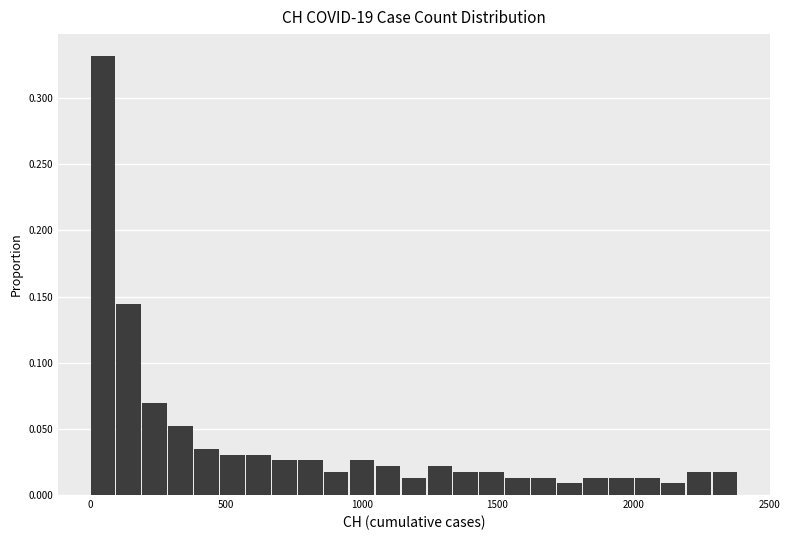

Read against the x-axis, roughly where is the centre of the tallest bar?

50